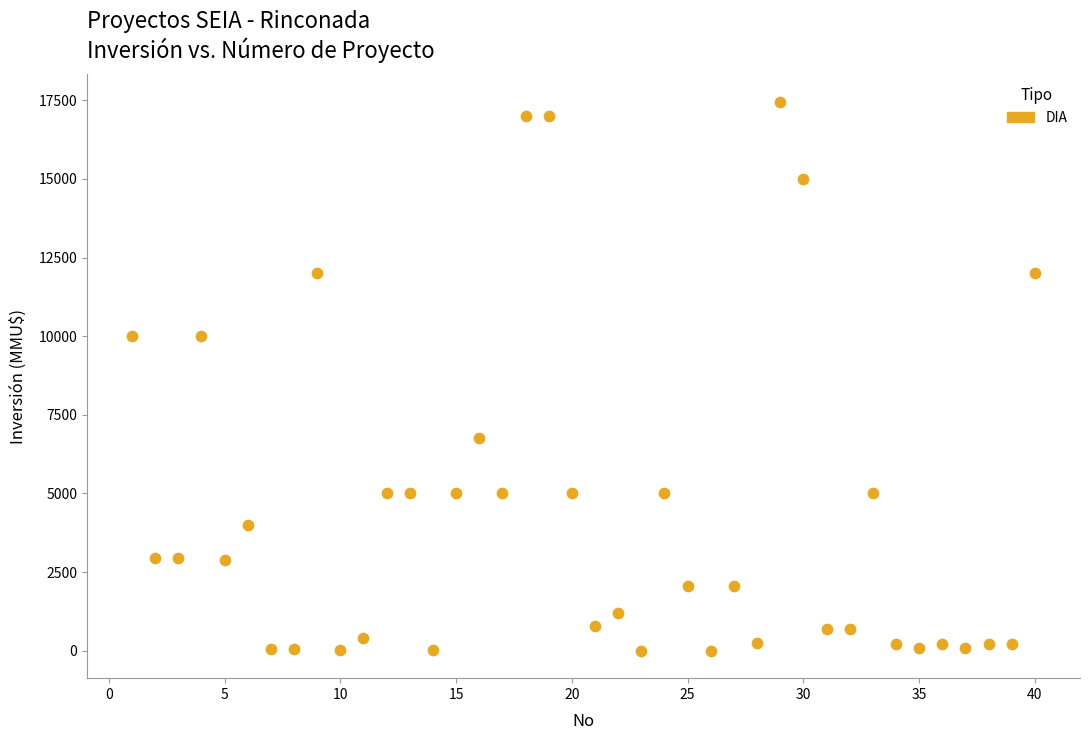

What is the range of X values (max minus min)?

39